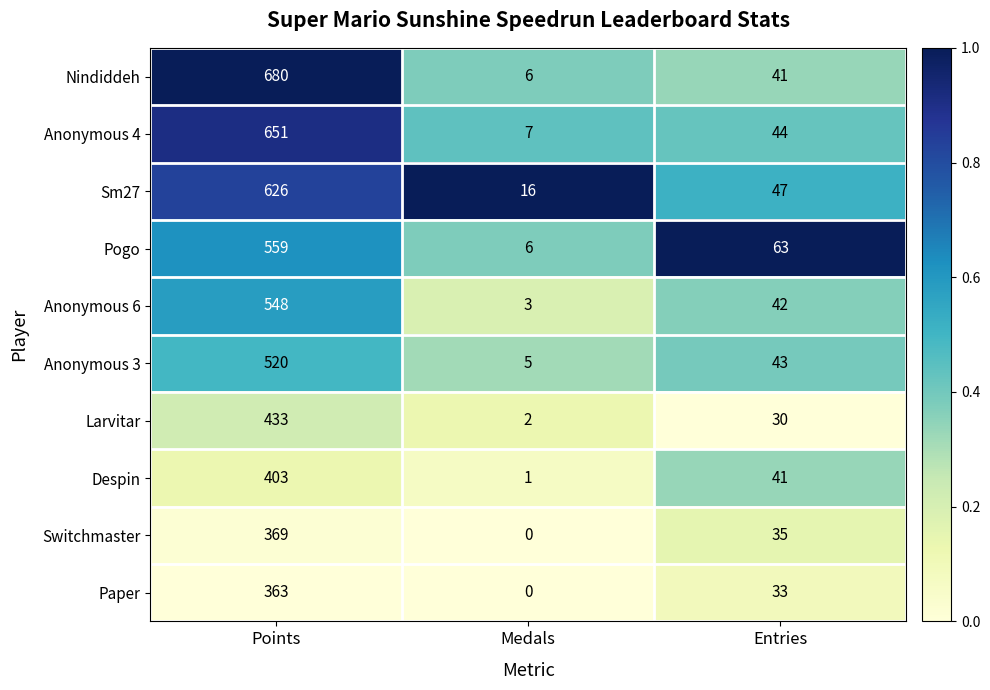

What is the maximum value shown in the chart?

680